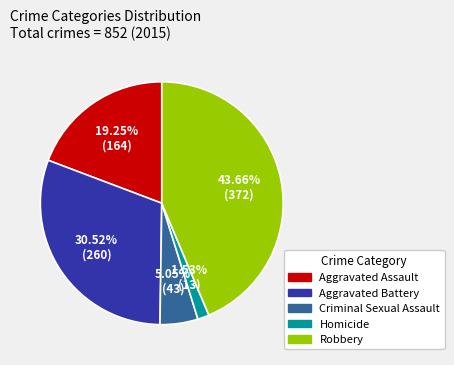

To the nearest percent, what portion does Robbery represent?

44%